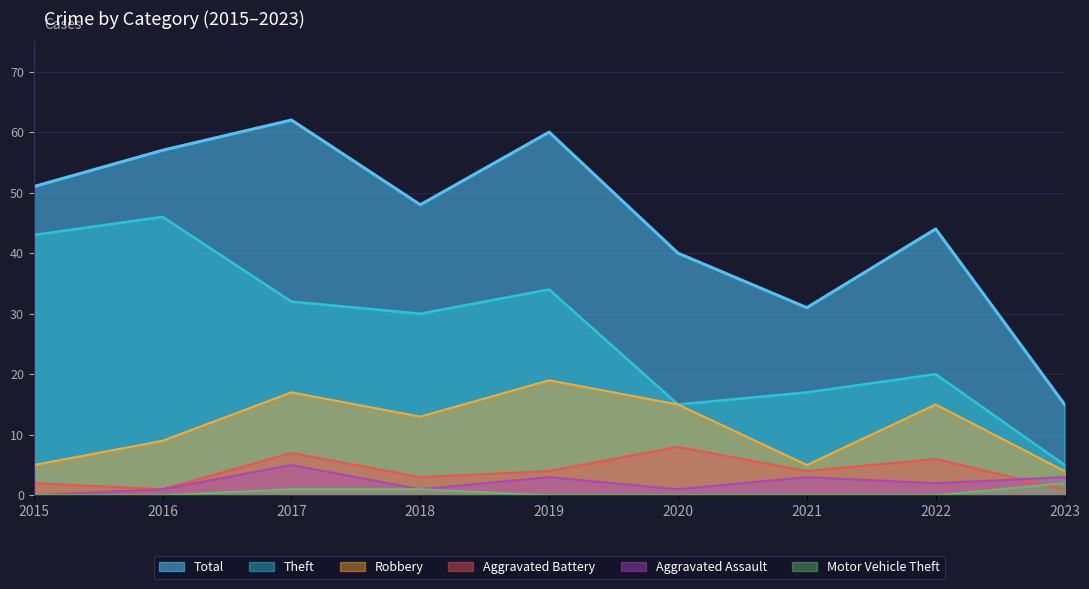

What is the highest value of the Aggravated Battery series?

8